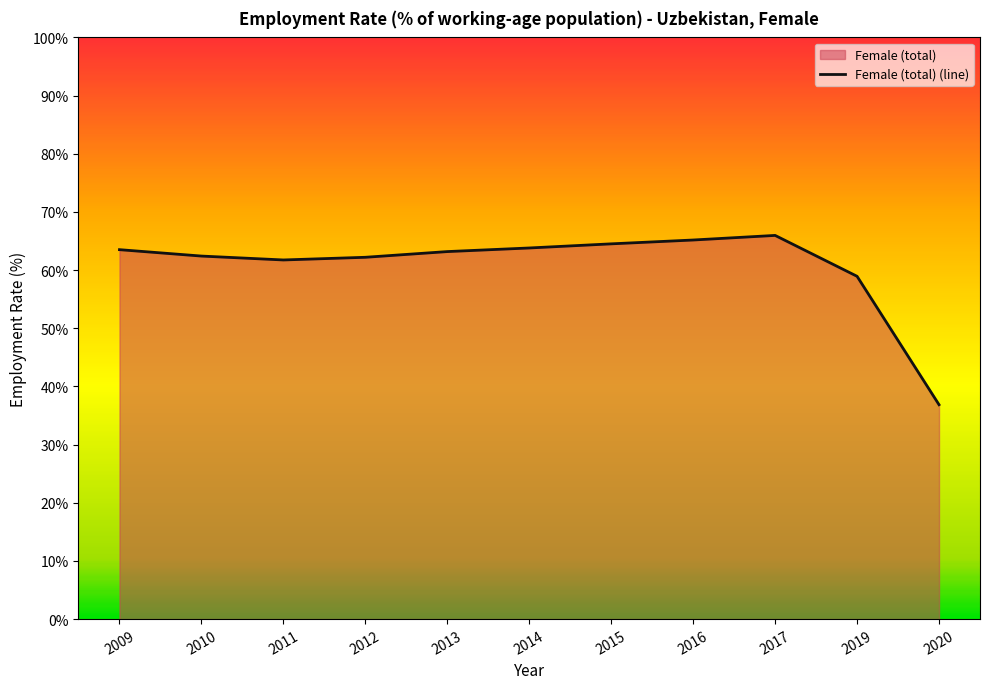

Which label corresponds to the smallest value in the chart?

2020